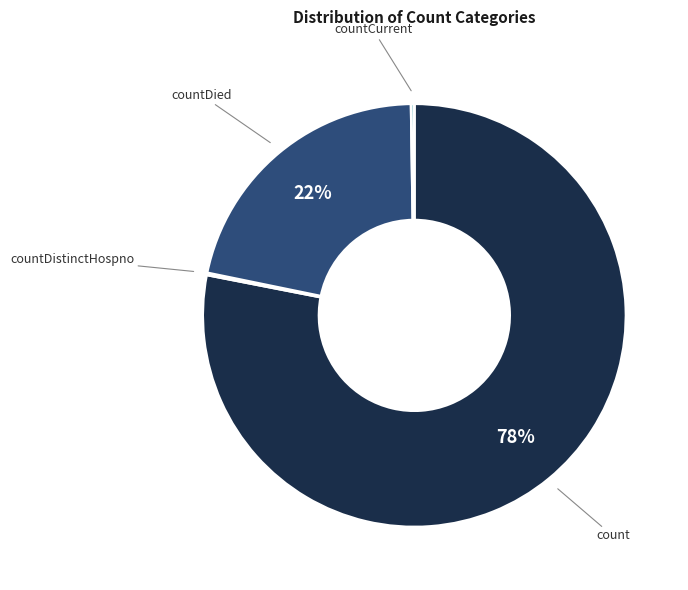

Is there a majority slice in this chart?

Yes